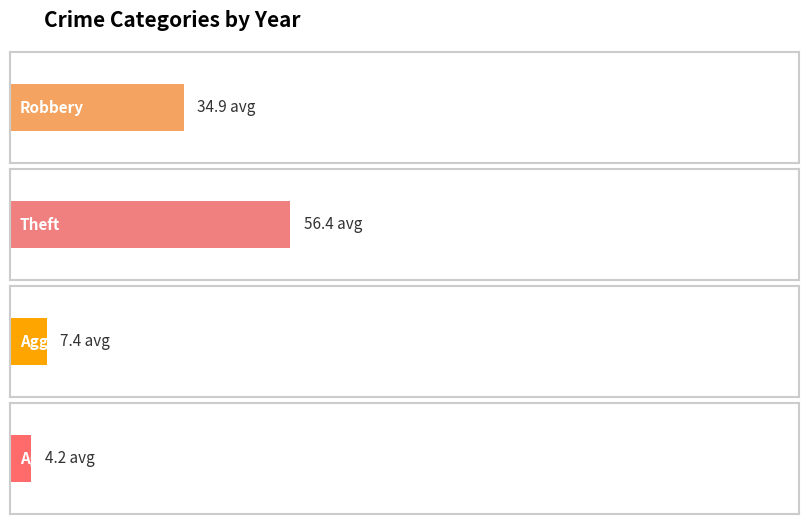

Reading left to right, transcribe all the data shown in this chart.

Robbery: 2015=15	2016=35	2017=34	2018=56	2019=54	2020=37	2021=39	2022=32	2023=34	2024=27	2025=21
Theft: 2015=54	2016=63	2017=50	2018=109	2019=138	2020=53	2021=29	2022=49	2023=34	2024=28	2025=13
Aggravated Battery: 2015=1	2016=3	2017=9	2018=4	2019=5	2020=6	2021=8	2022=9	2023=14	2024=16	2025=6
Aggravated Assault: 2015=1	2016=2	2017=7	2018=8	2019=5	2020=4	2021=2	2022=5	2023=3	2024=5	2025=4